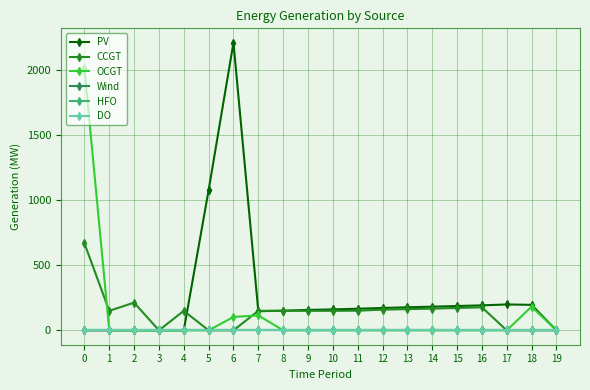

Is this an area chart (filled region under the line)?

No